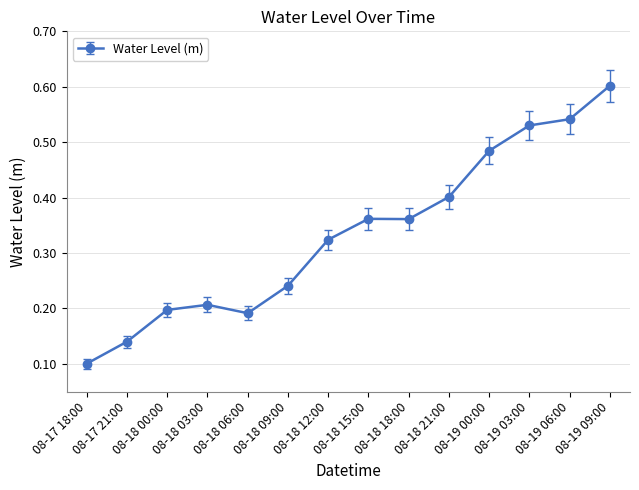

At which category does the data reach its first local valley?

08-18 06:00